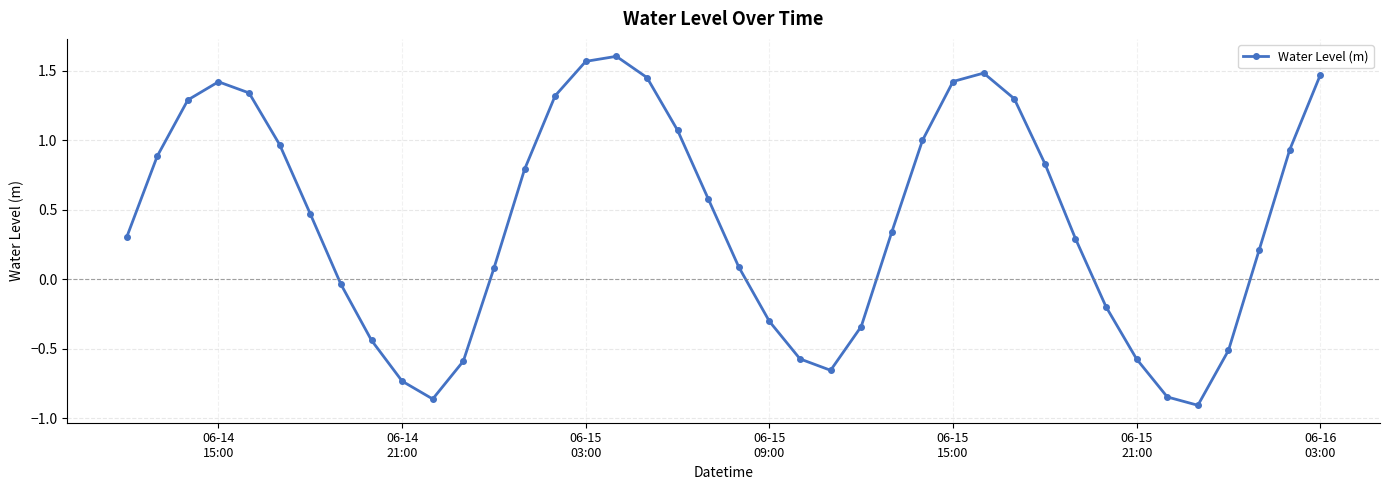

What is the average value?

0.4